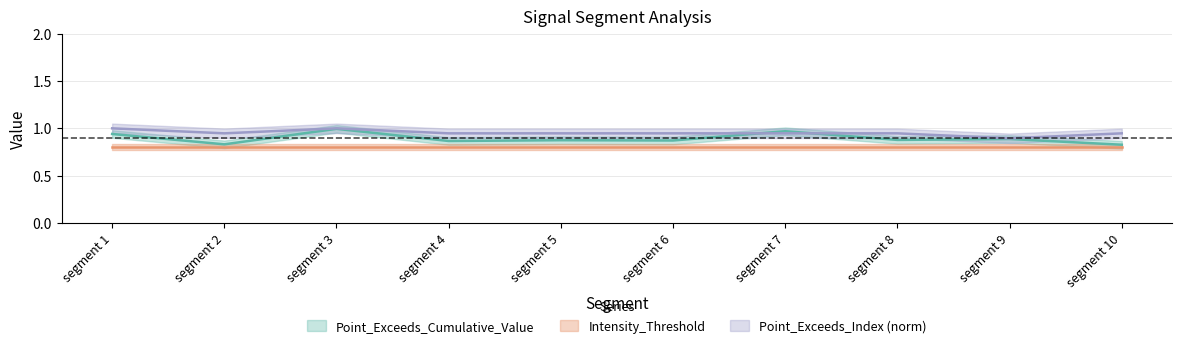

Which series has the largest range (max minus min)?

Point_Exceeds_Cumulative_Value